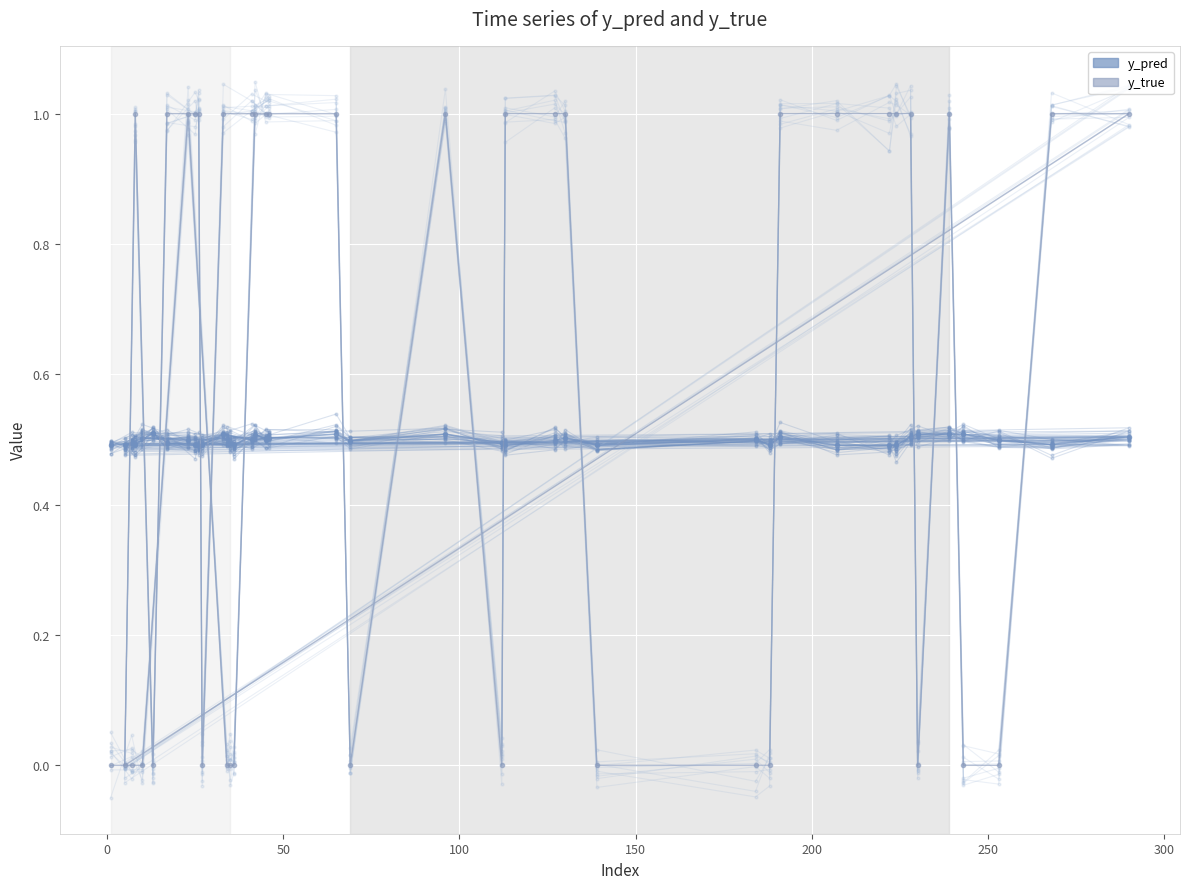

Which series has the largest total across all categories?

y_true